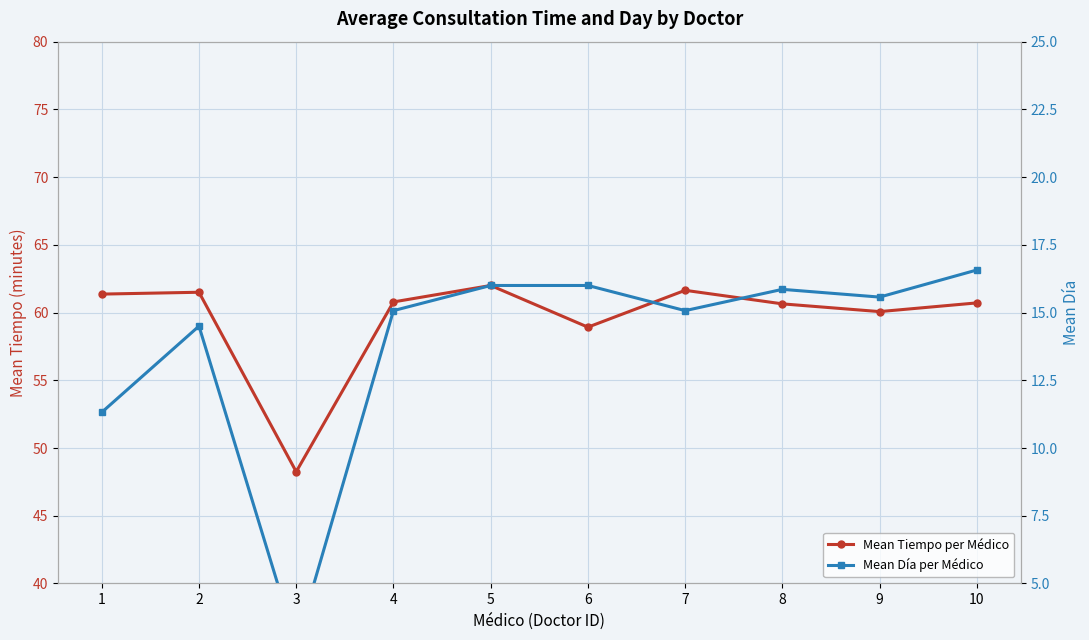

Which series has the largest total across all categories?

Mean Tiempo per Médico